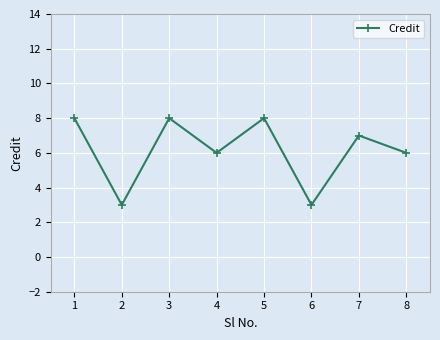

True or false: the data shows 3 at 6.

True